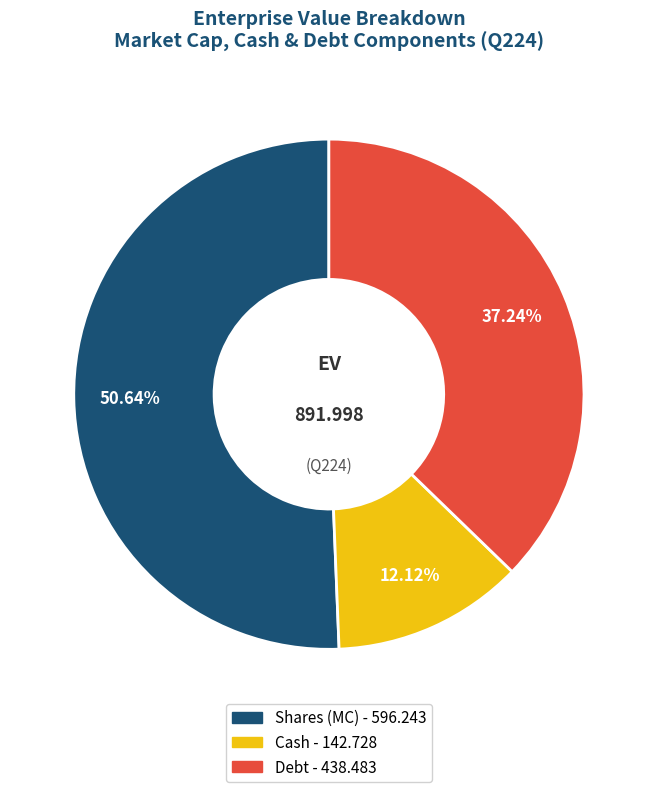

Is there a majority slice in this chart?

Yes